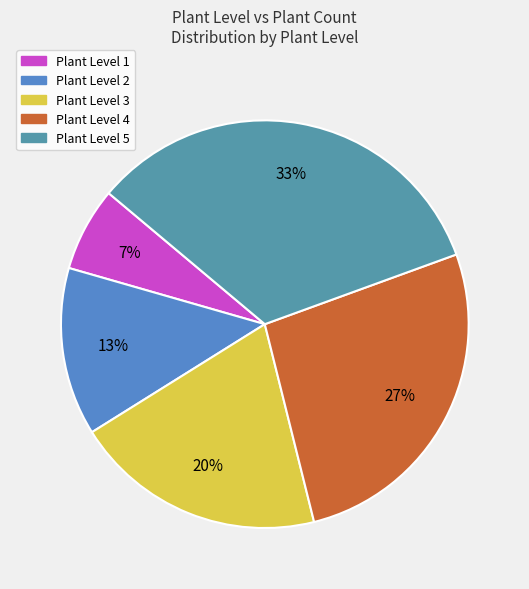

Is it true that Plant Level 3 is 25% of the pie?

False